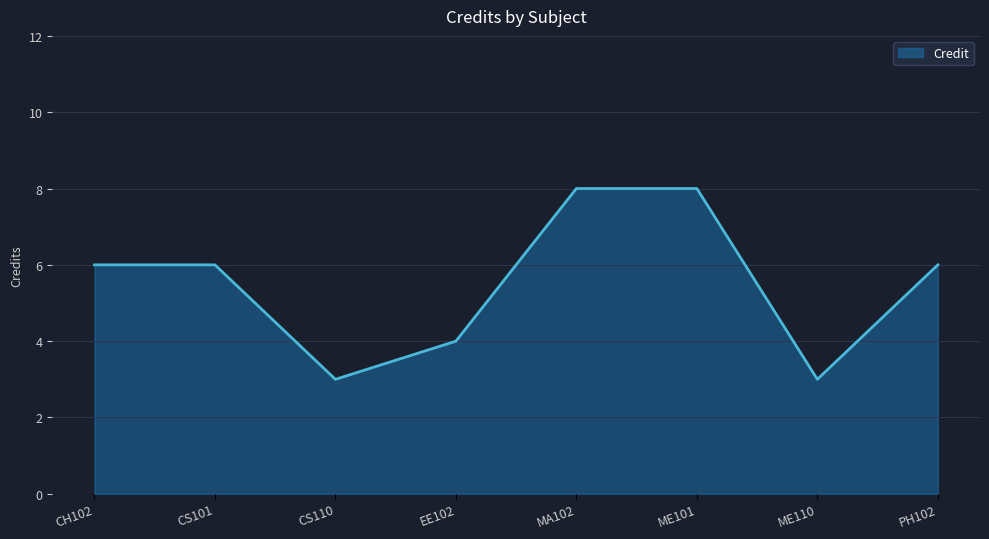

What is the change in value from EE102 to ME101?

+4